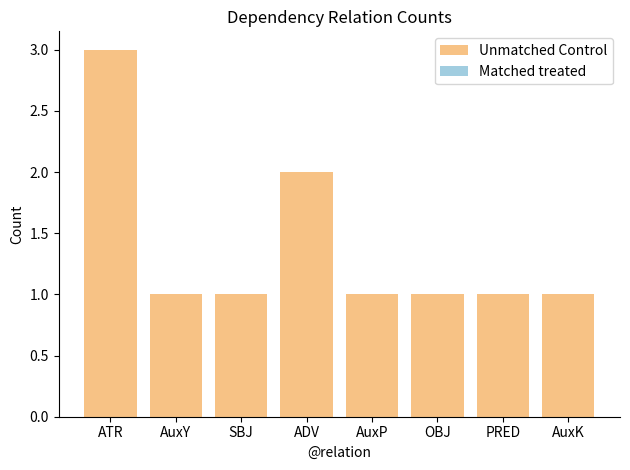

What position from the left is ATR?

1